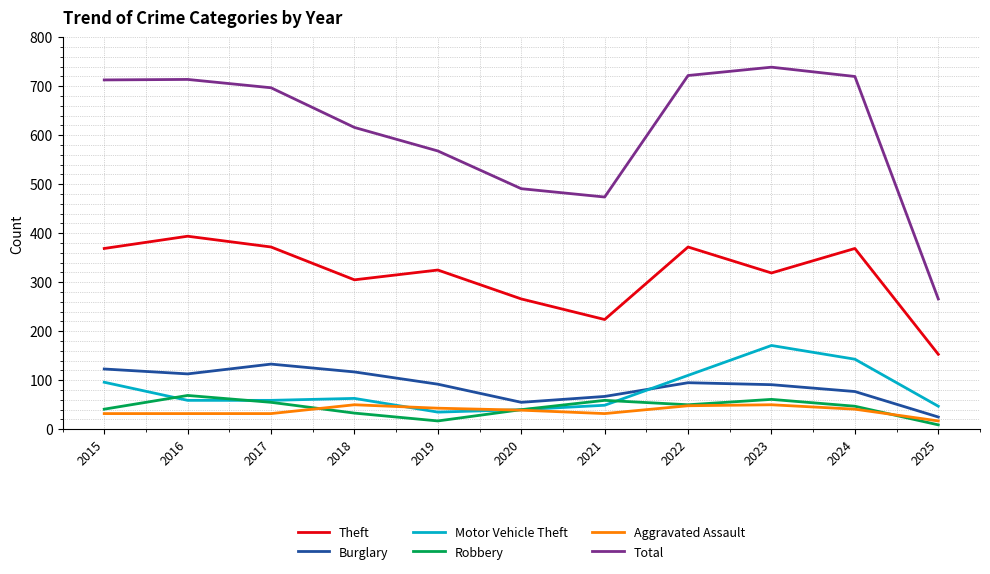

True or false: Burglary and Theft intersect in this chart.

False